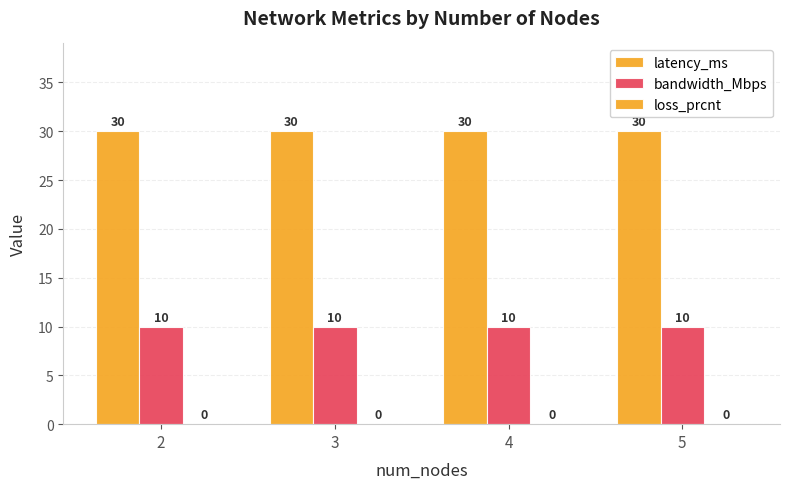

How many data points does each series have?

4